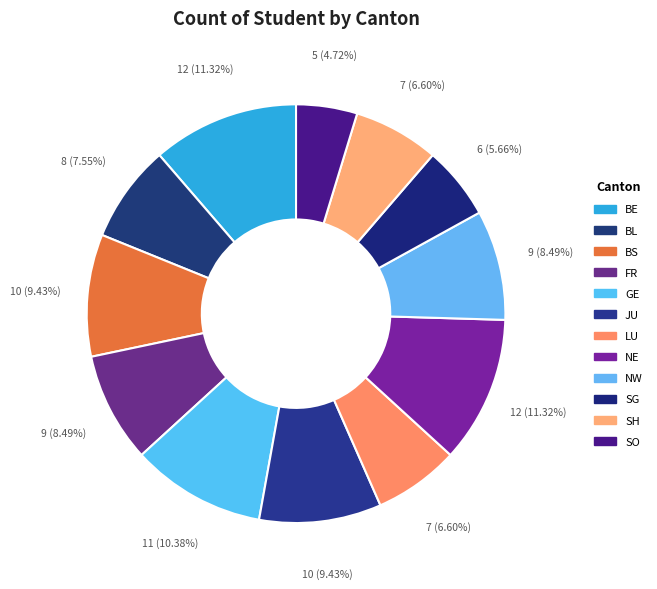

Count the number of slices in the pie.

12